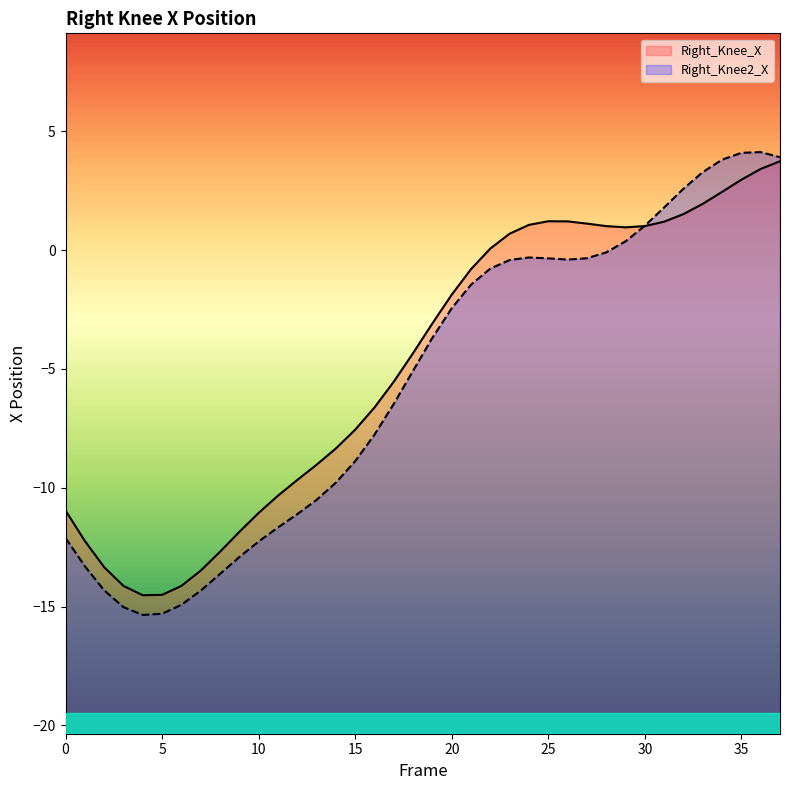

What is the difference between the Right_Knee_X values at 4 and 2?

1.2